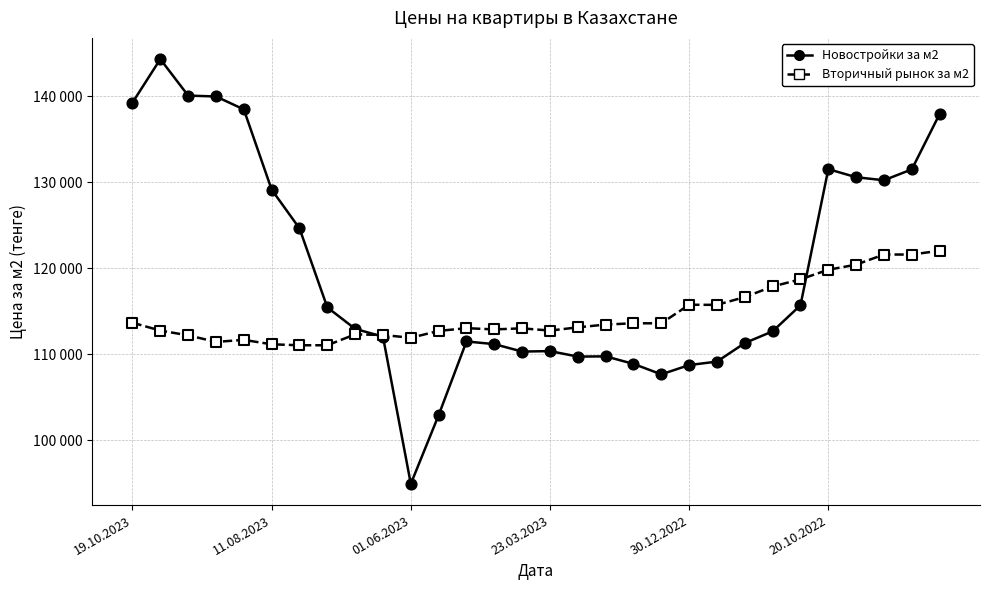

At how many categories does at least one series exceed 118522?

13